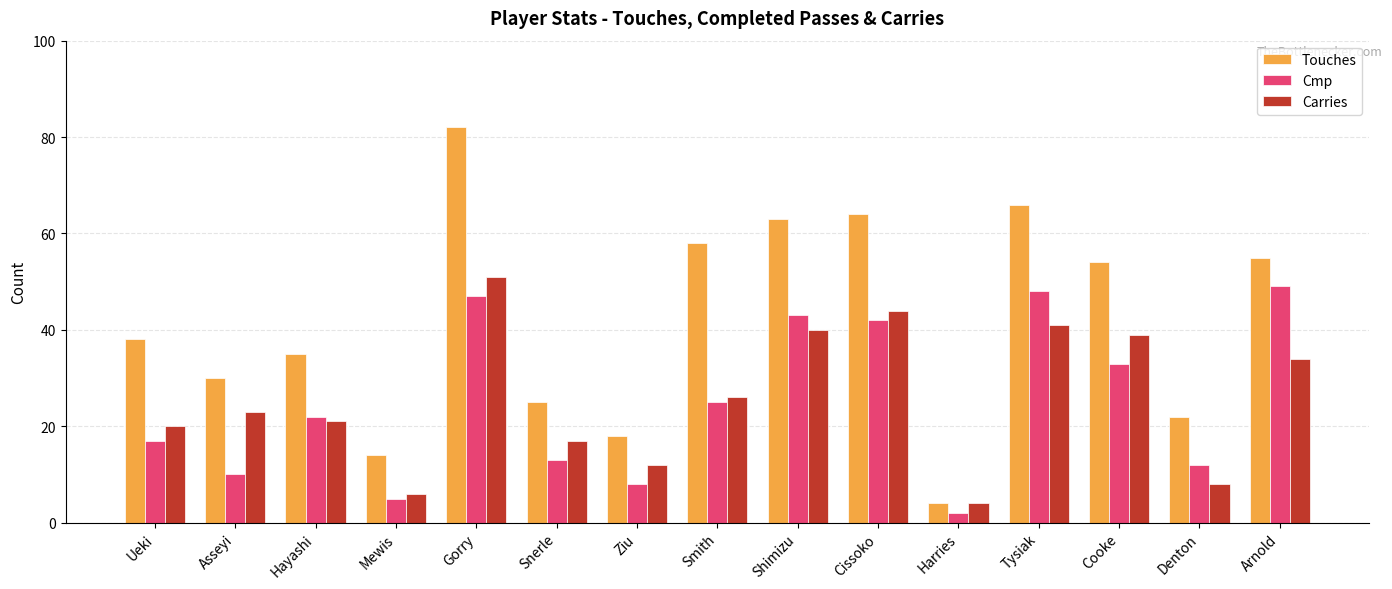

Between Smith and Arnold, which series saw the biggest shift?

Cmp